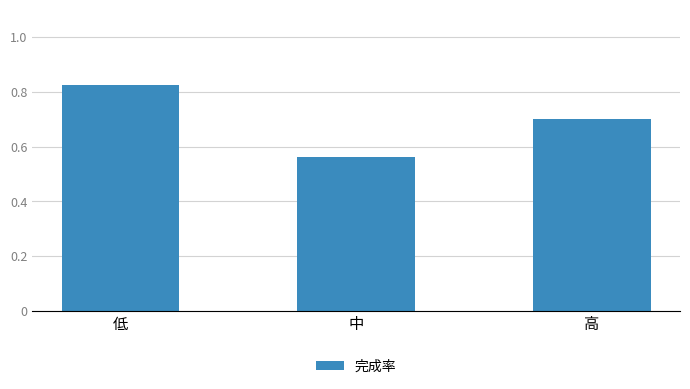

List the labels in order of value, largest first.

低, 高, 中